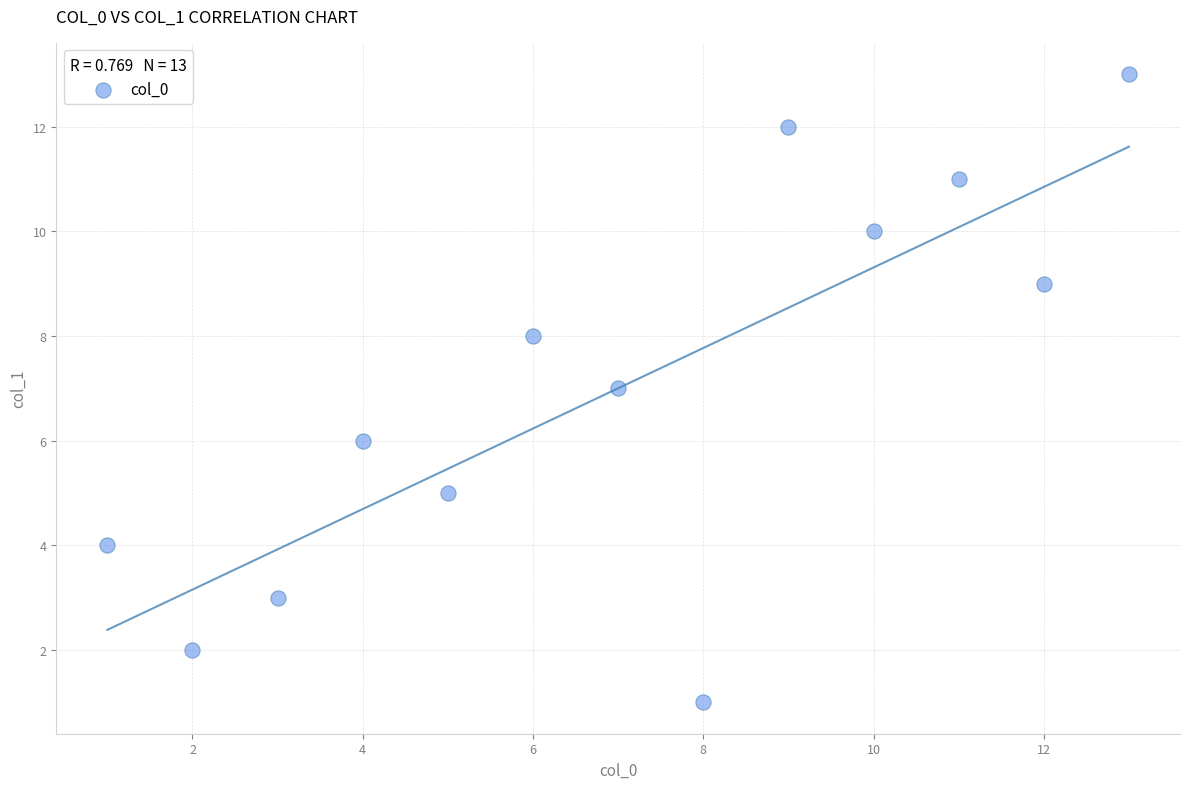

What is the range of Y values (max minus min)?

12